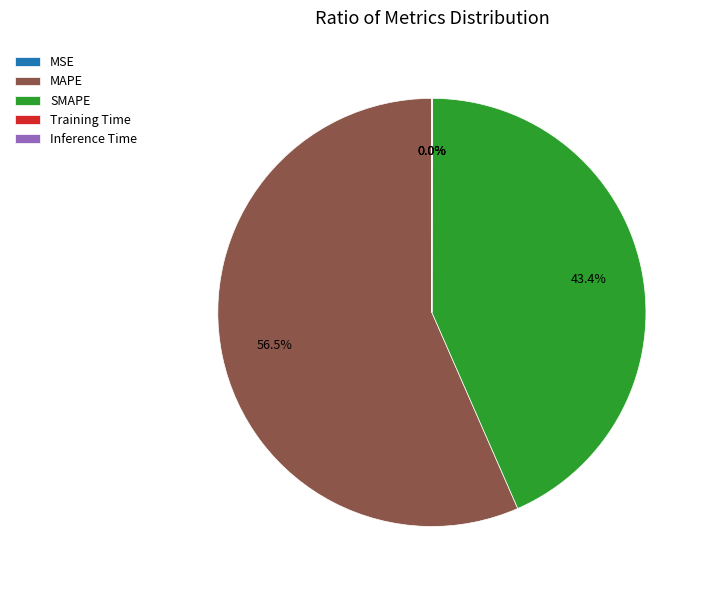

Which category has the biggest portion of the pie?

MAPE